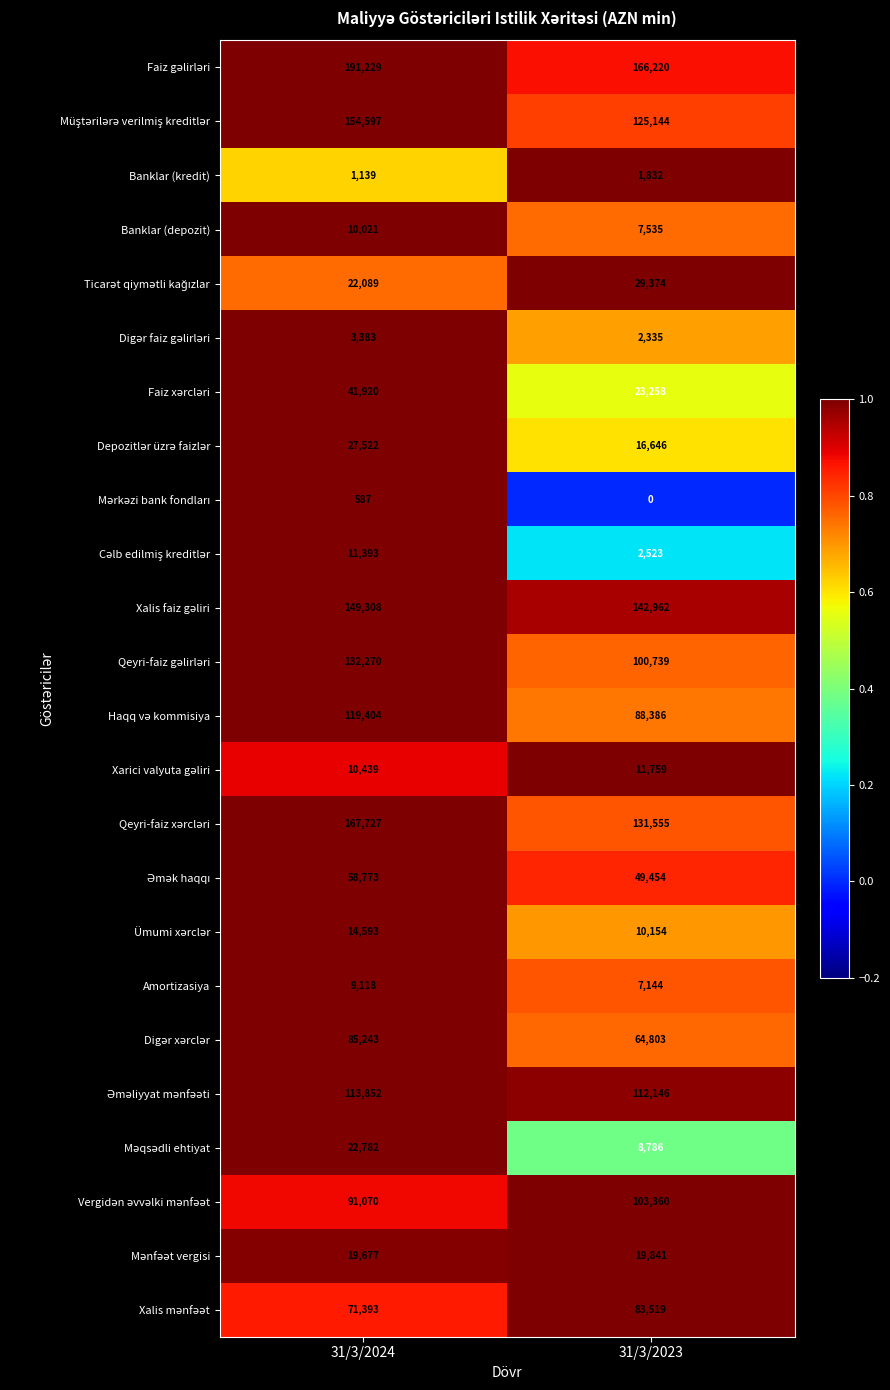

What is the spread (max minus min) of values at 31/3/2023?

166220